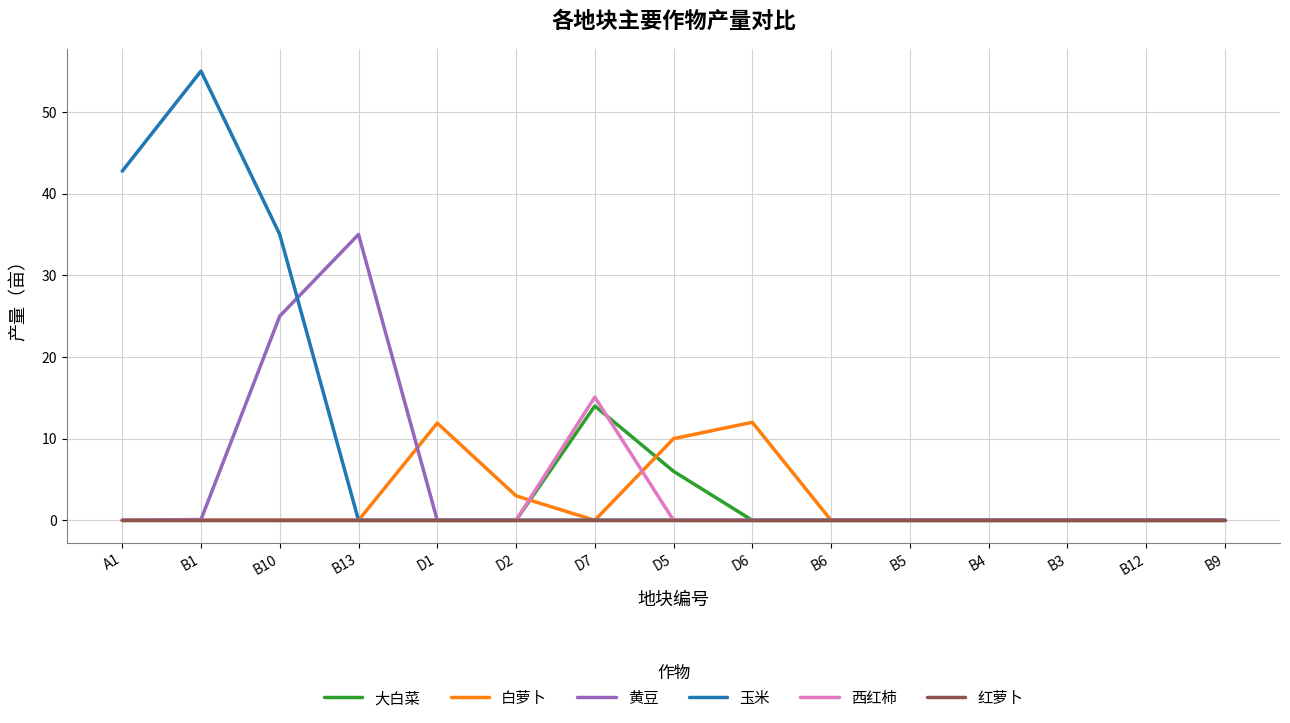

What is the total value across all series at D5?

16.0